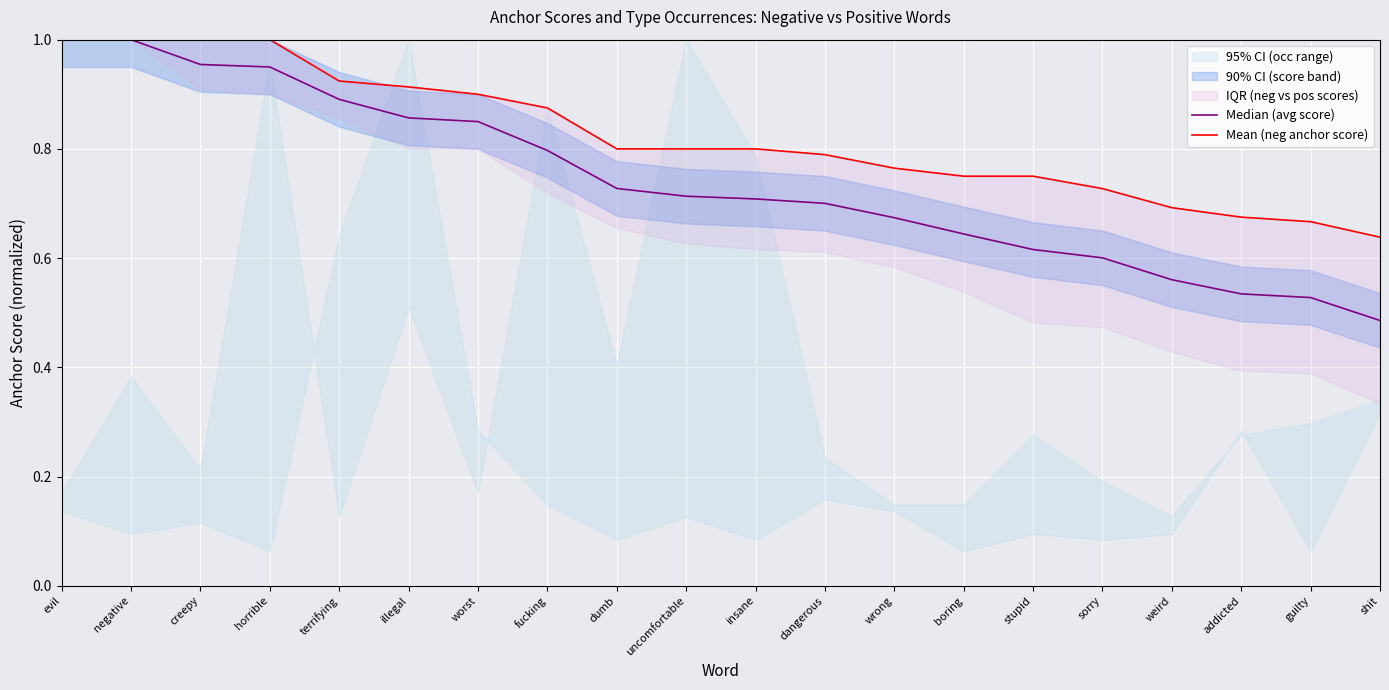

List the series in order of their overall mean, highest first.

Mean (neg anchor score), Median (avg score)